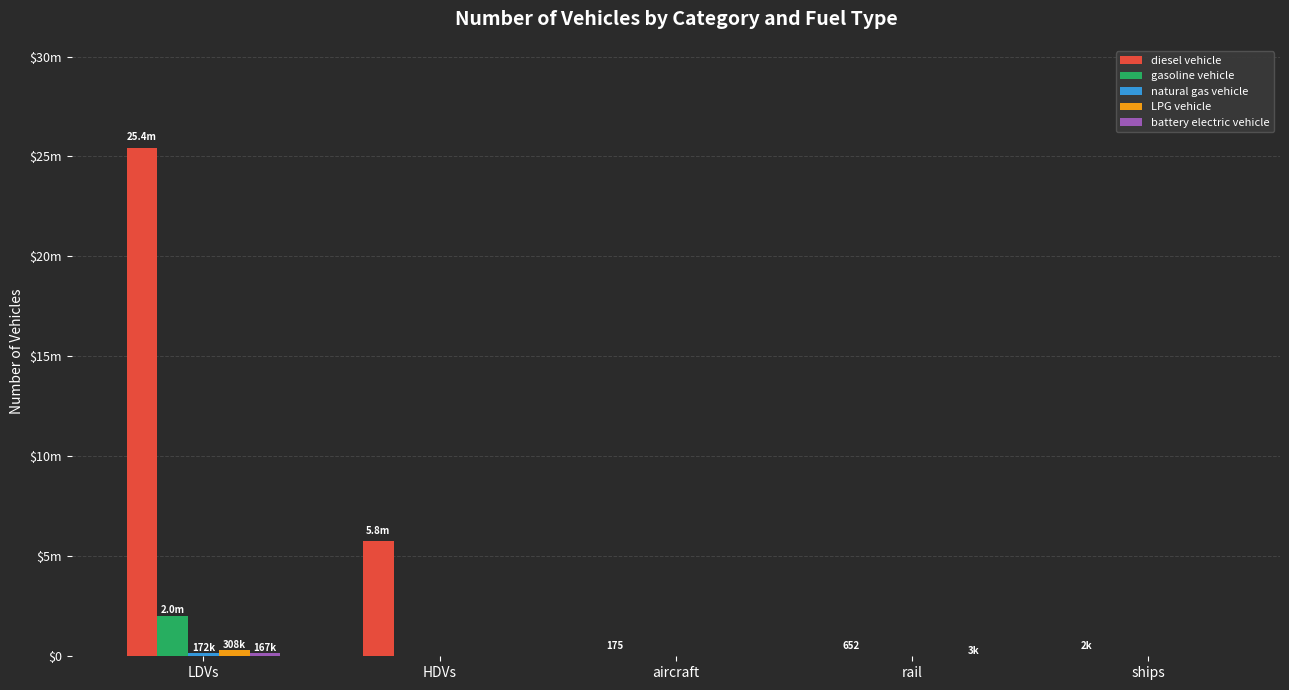

Is the value of diesel vehicle at LDVs greater than the value of gasoline vehicle at ships?

Yes